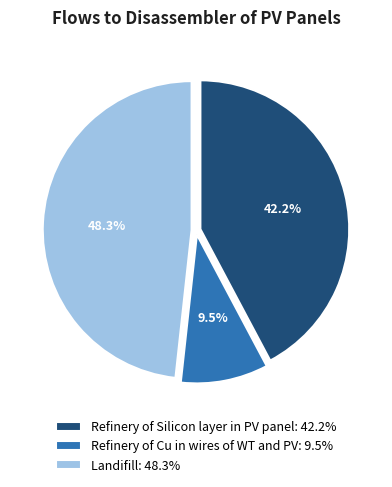

What is the smallest slice in the pie chart?

Refinery of Cu in wires of WT and PV